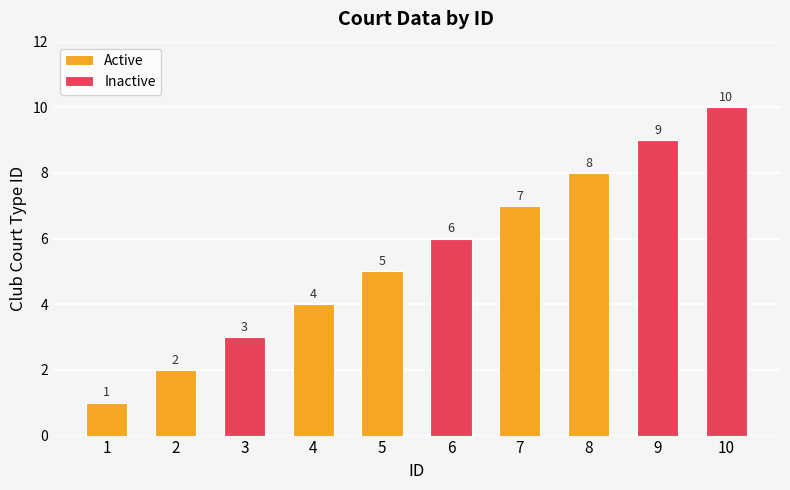

True or false: the data shows 9 at 9.

True